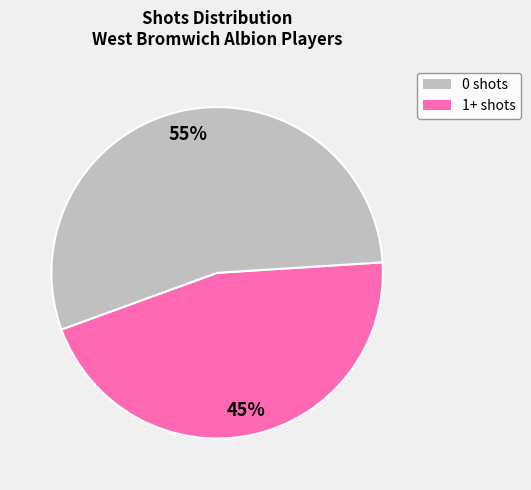

Approximately how many times larger is the value at 1+ shots compared to 0 shots?

1.2